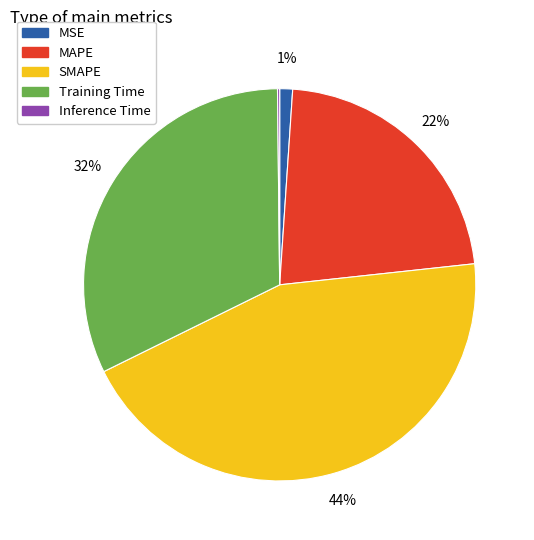

Does any single category account for the majority?

No